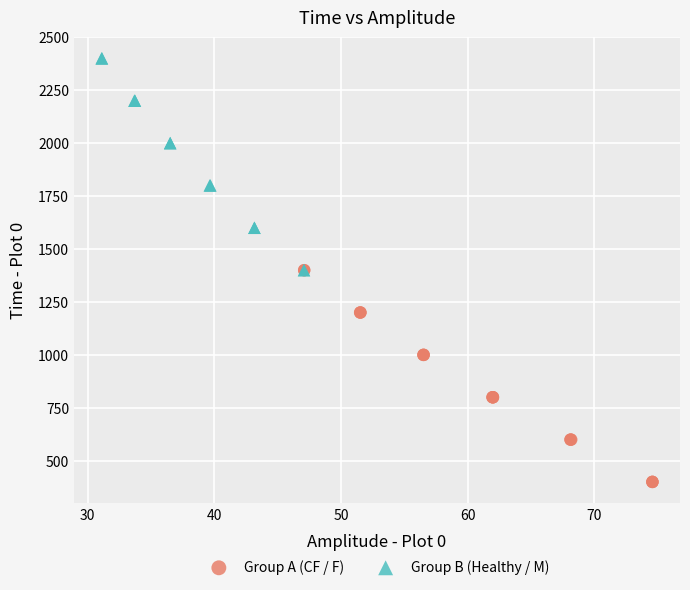

Which series reaches the maximum Y coordinate?

Group B (Healthy / M)